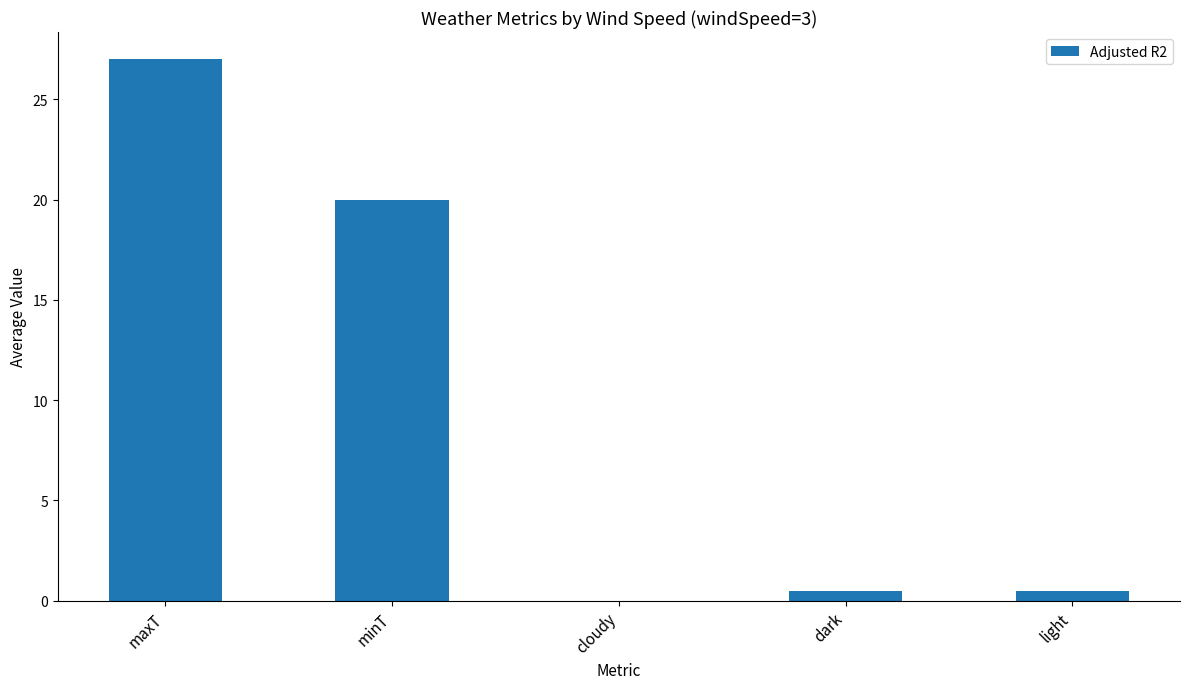

Are the bars grouped side by side (vs. stacked)?

No